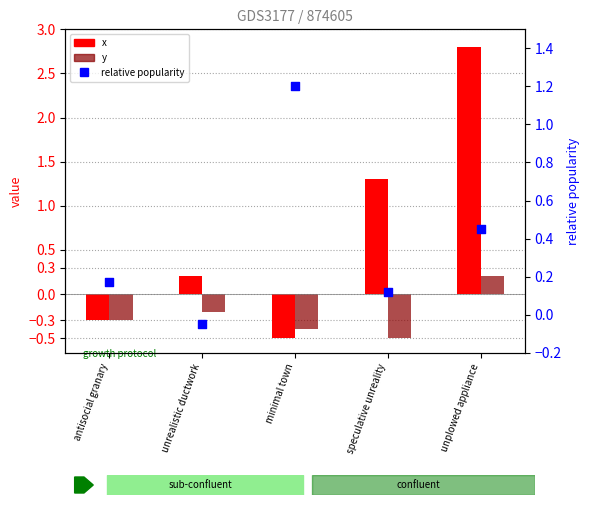

Which series has the largest total across all categories?

x